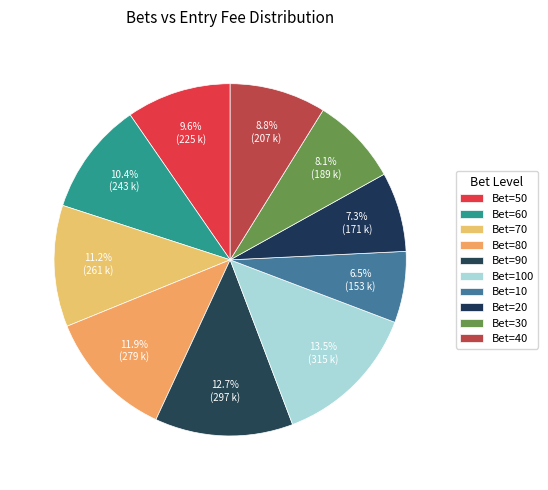

How many slices are in this pie chart?

10